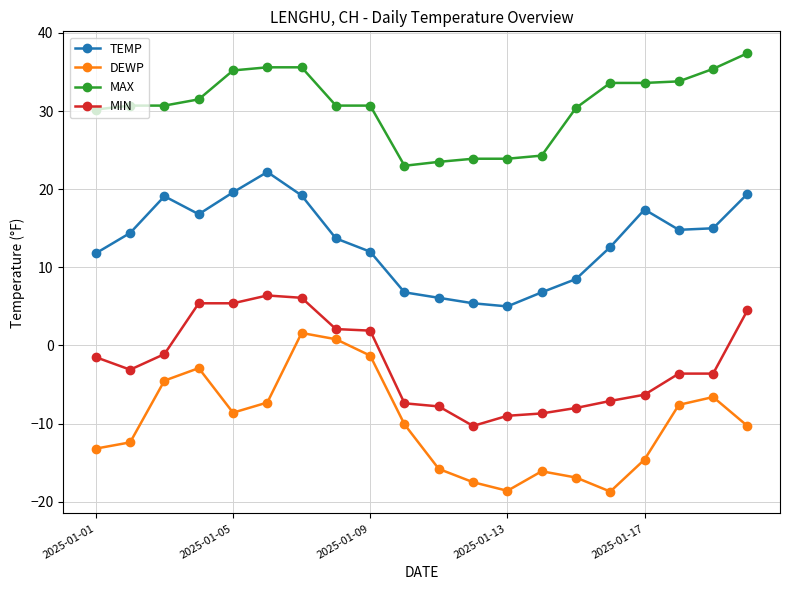

What is the value of the MIN point at the 7th from the left?

6.1